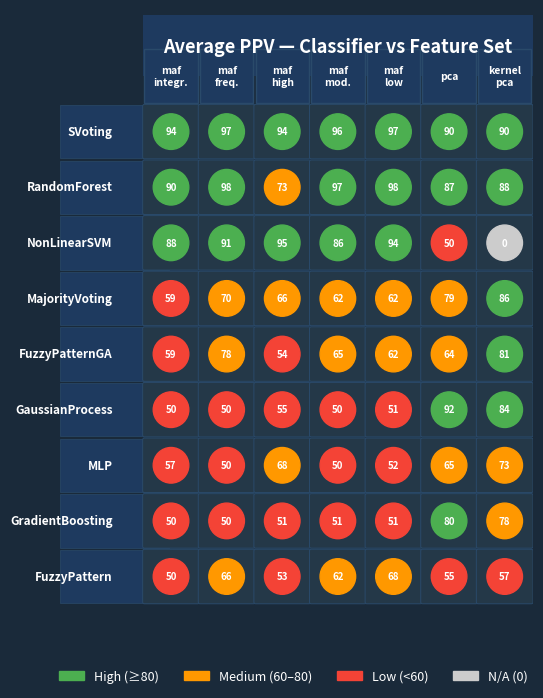

Which has a higher value, SVoting or NonLinearSVM?

SVoting